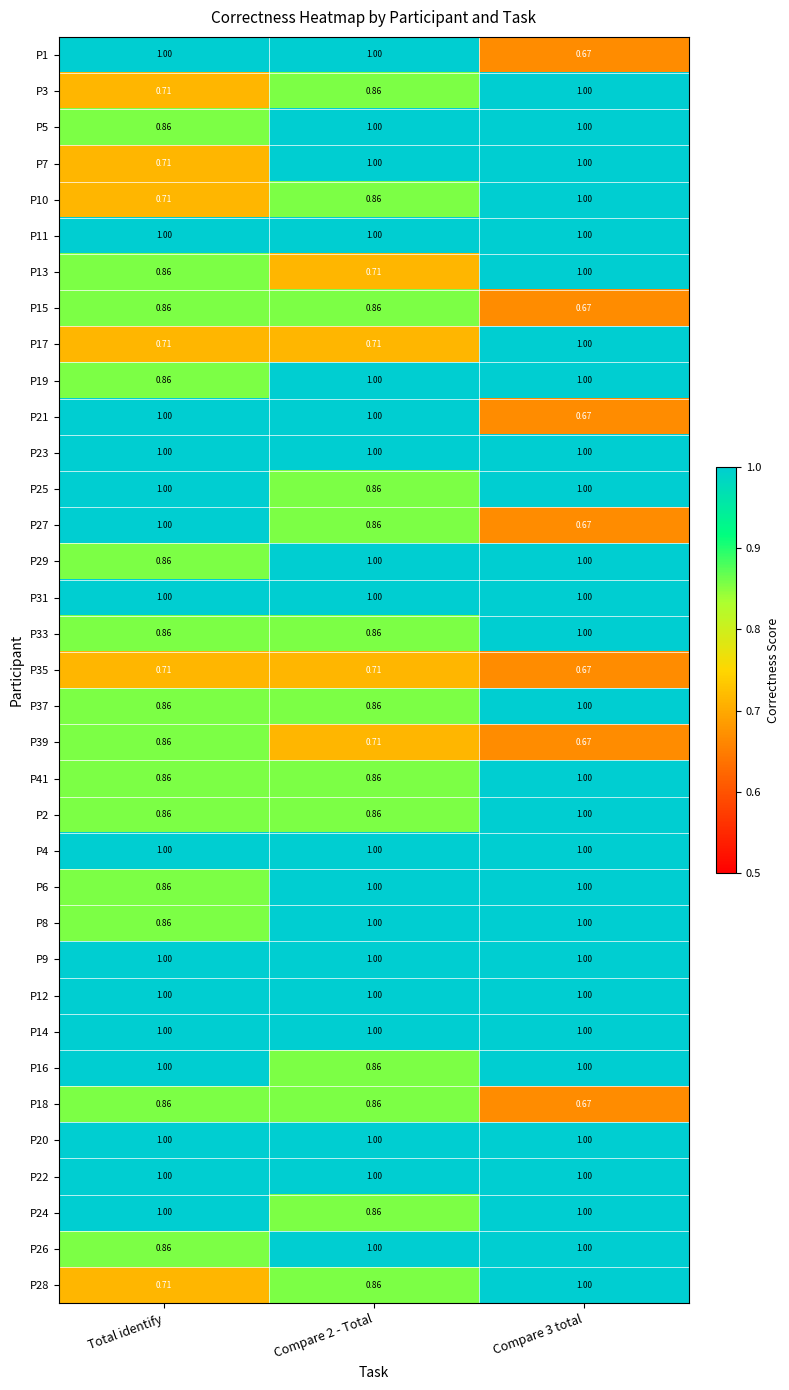

How many data points does each series have?

3